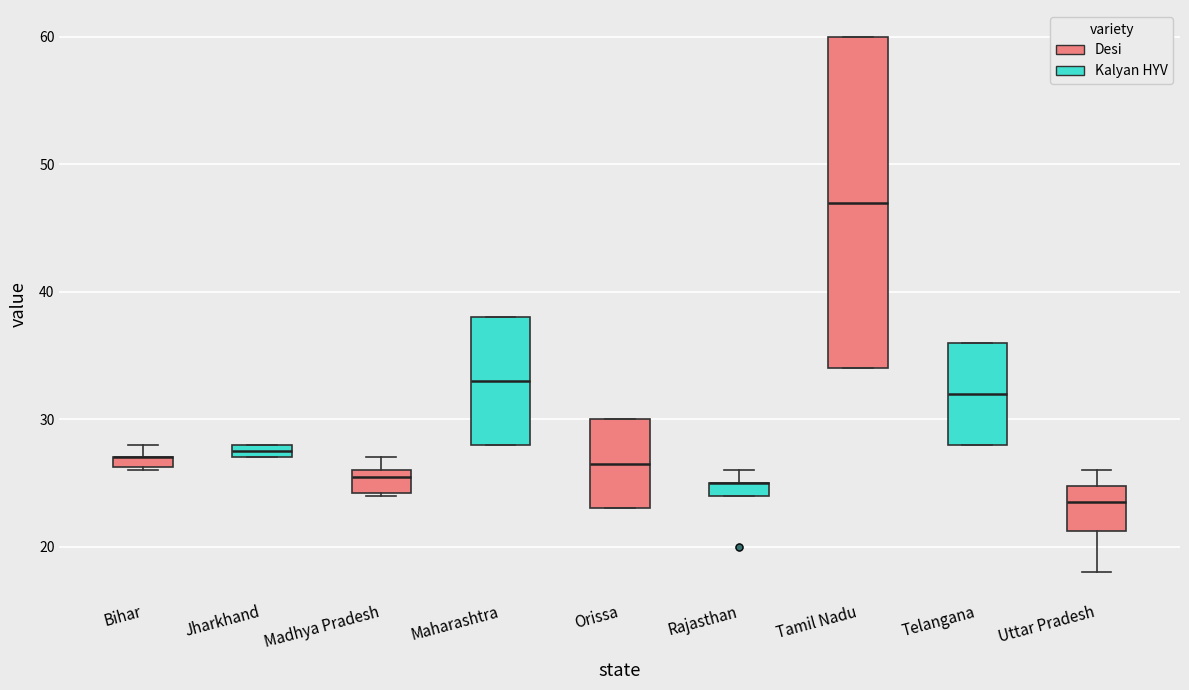

Which box is the tallest, from its lower edge to its upper edge?

Tamil Nadu